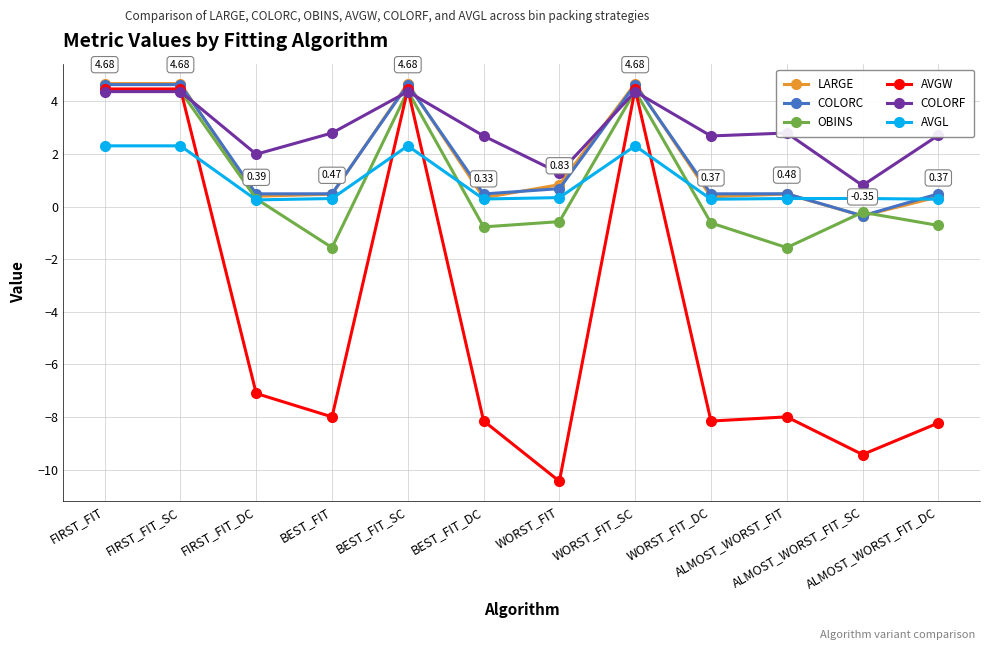

Which series ends up on top after the final intersection of COLORF and LARGE?

COLORF